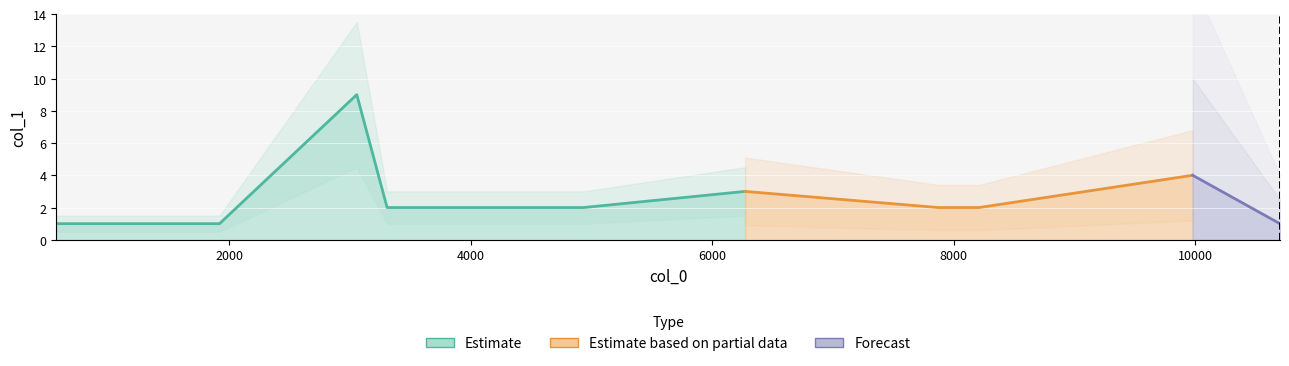

At which label is the value closest to 5?

9979